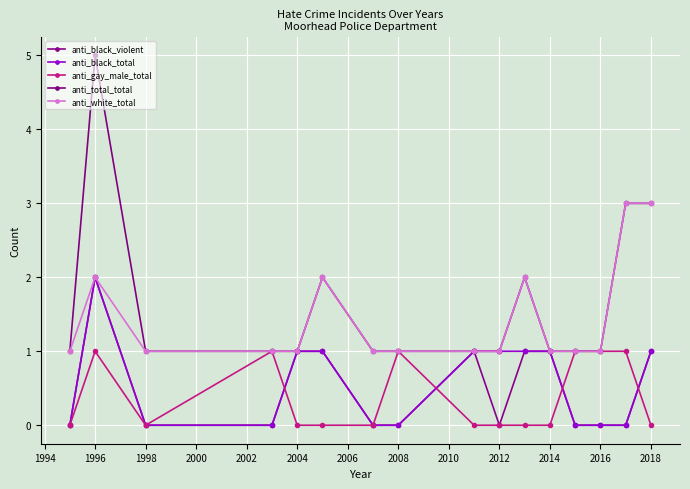

What is the difference between the maximum and minimum values in the anti_black_total series?

2